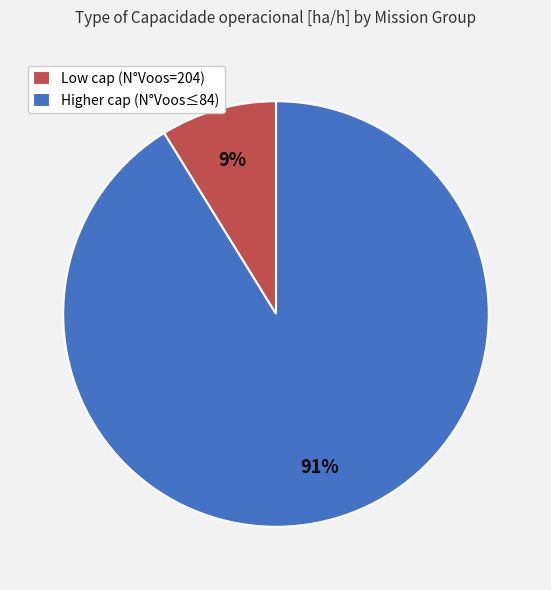

The Higher cap (N°Voos≤84) slice represents 91% of the pie. True or false?

True